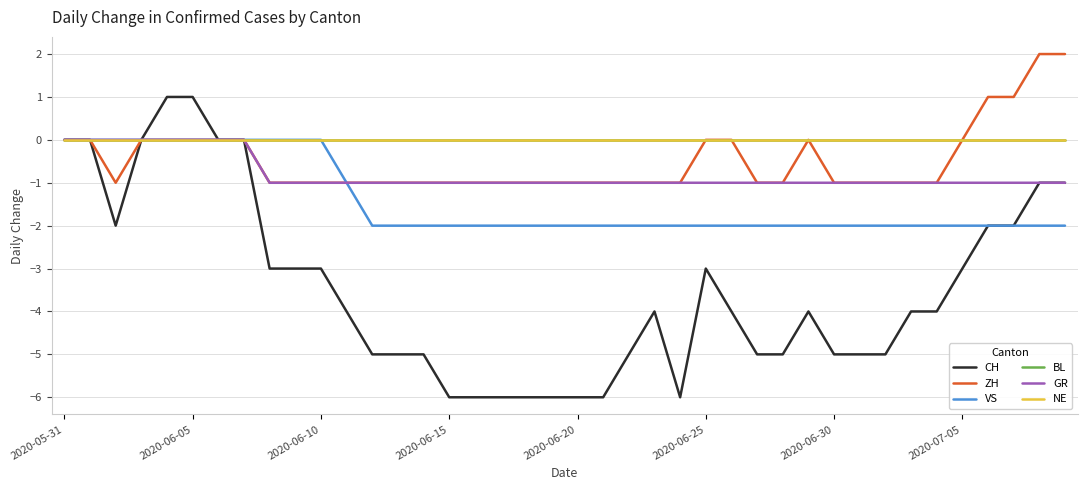

At which label does BL reach its minimum?

2020-05-31